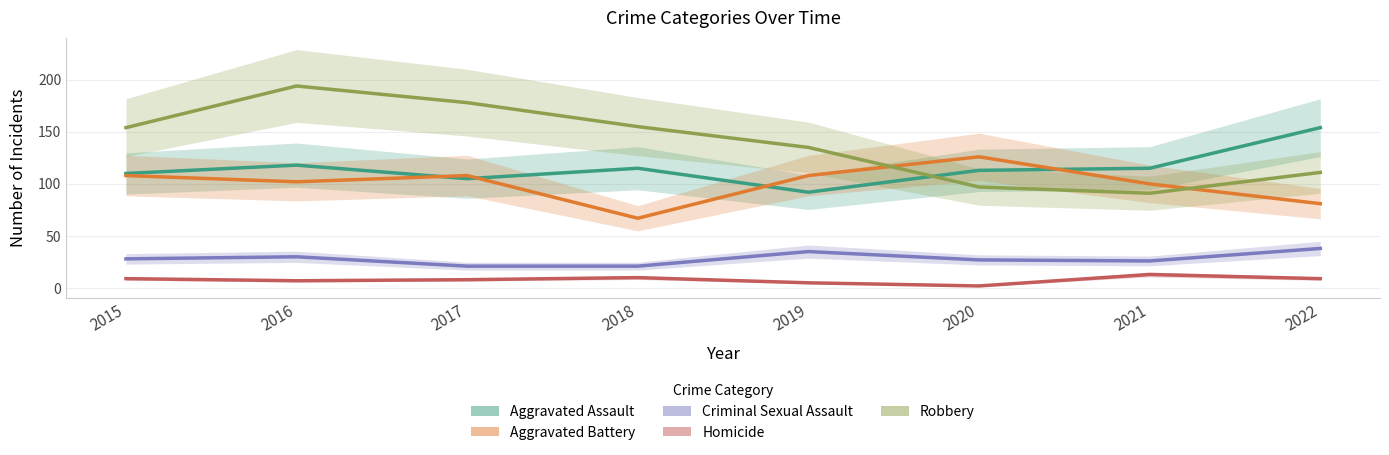

What is the value of the Criminal Sexual Assault point at the 1st from the left?

28